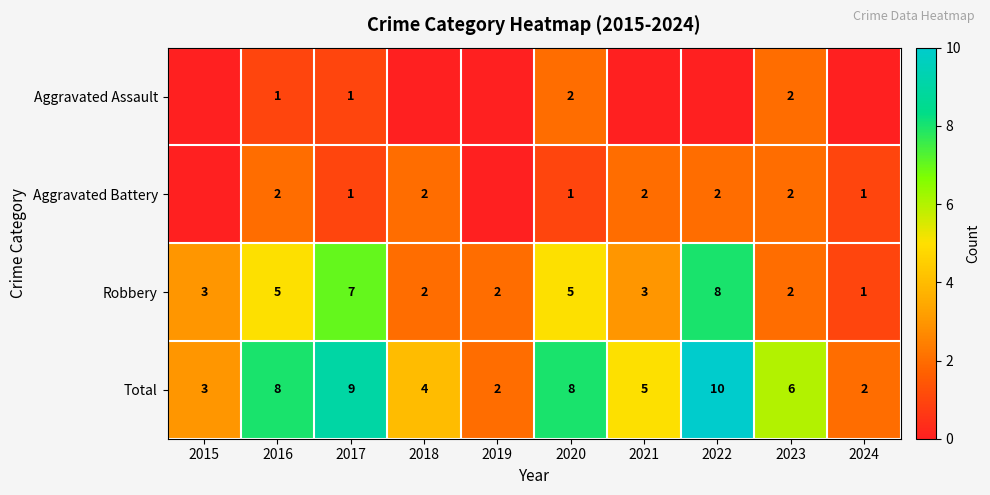

Is the value of Robbery at 2016 greater than the value of Aggravated Battery at 2024?

Yes